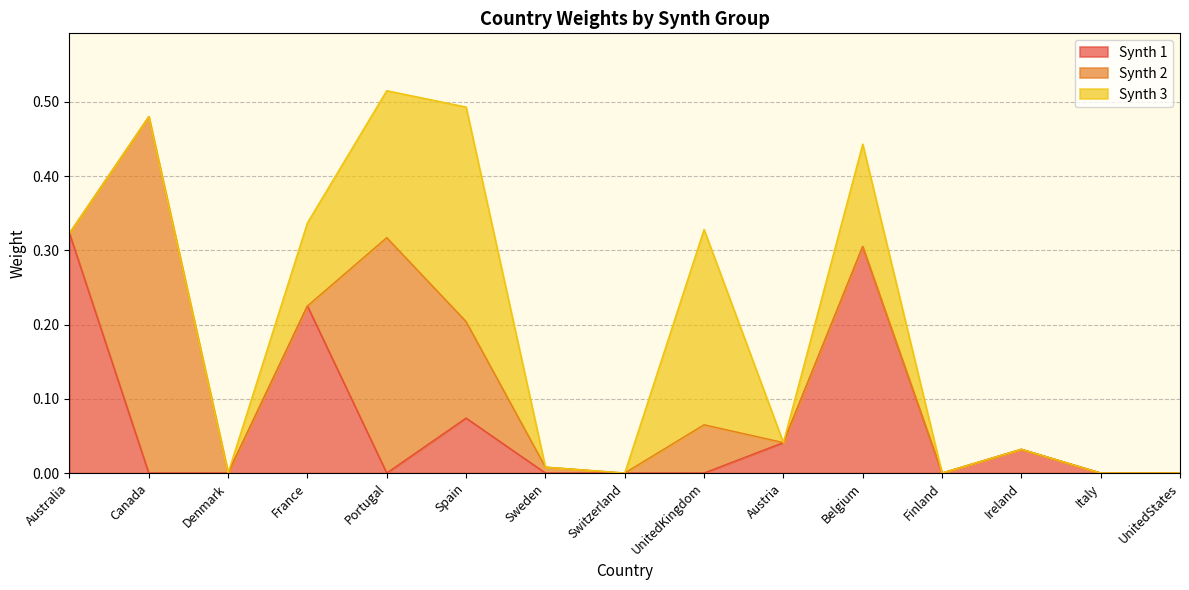

How many categories are shown in the chart?

15